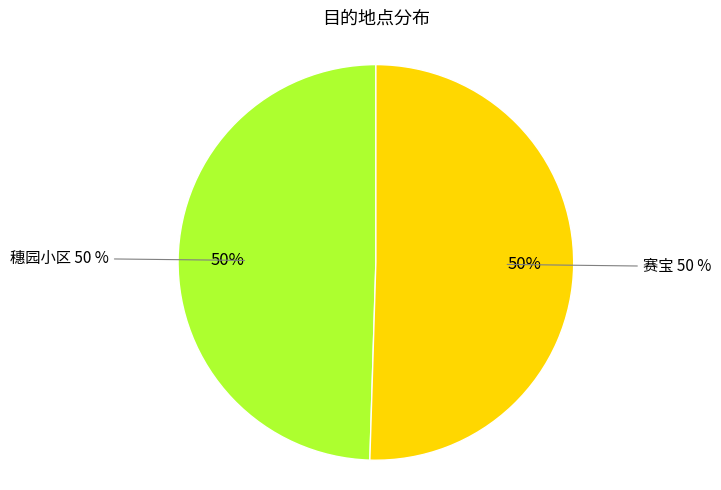

Which slice is the smallest?

穗园小区